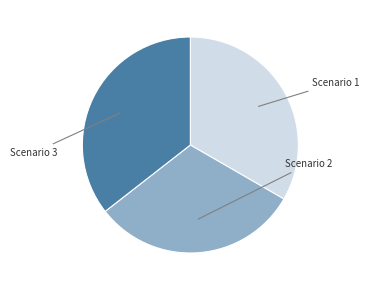

Does any single category account for the majority?

No